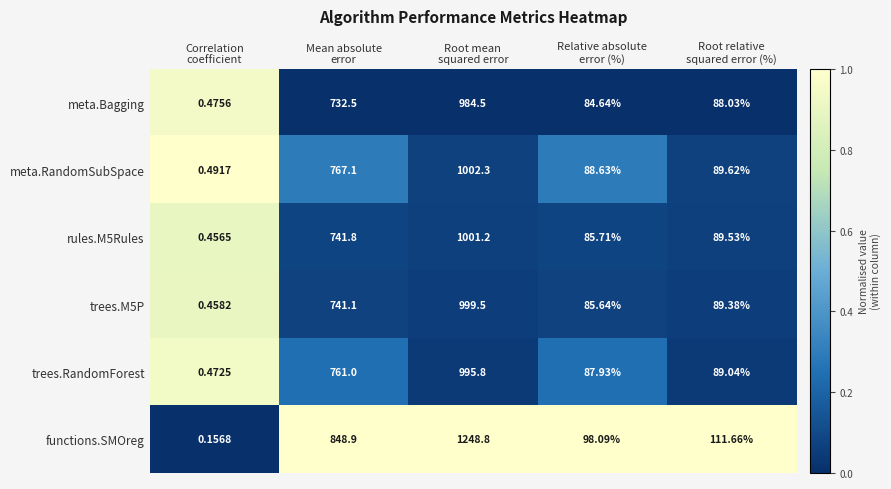

Which series has the largest total across all categories?

functions.SMOreg